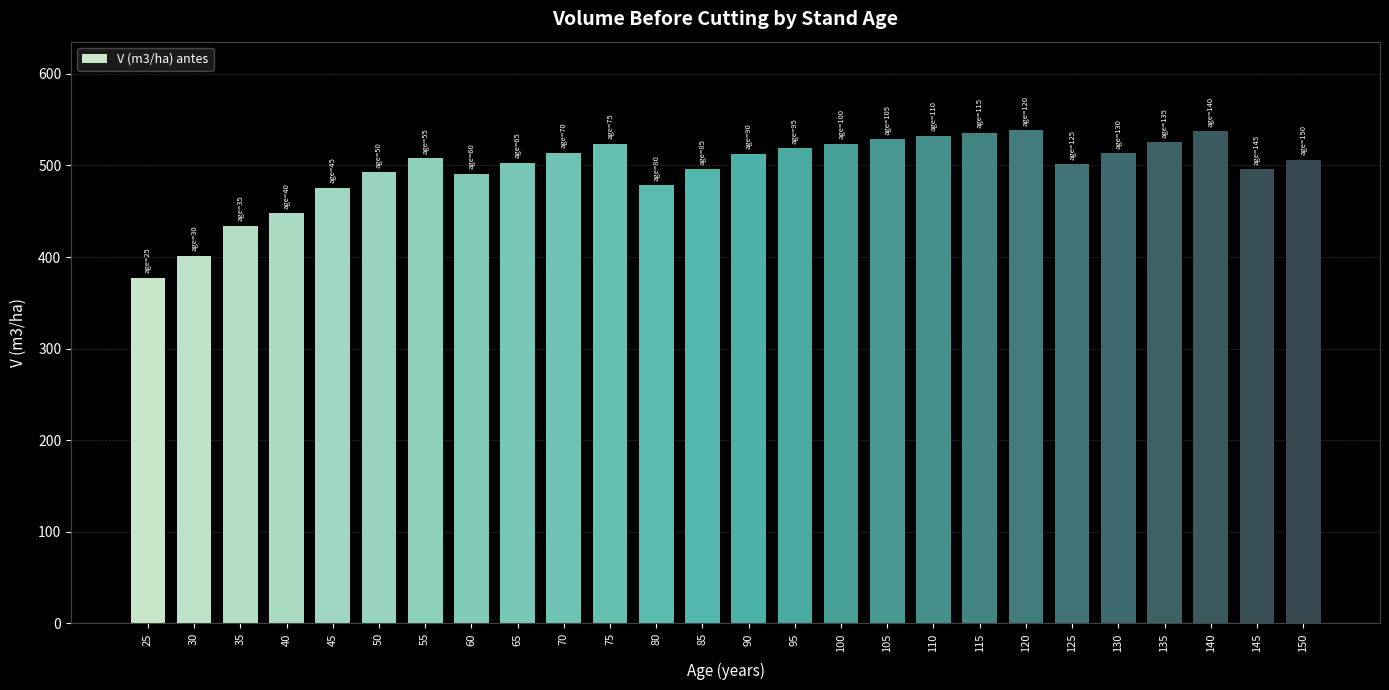

What value does the data have at 145?

495.6